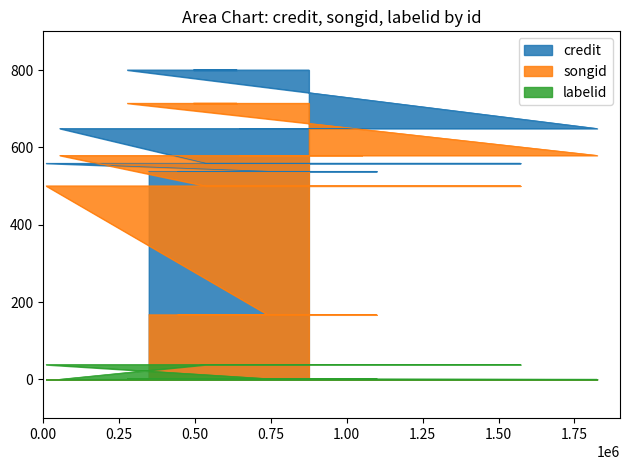

What is the minimum value shown in the chart?

0.4